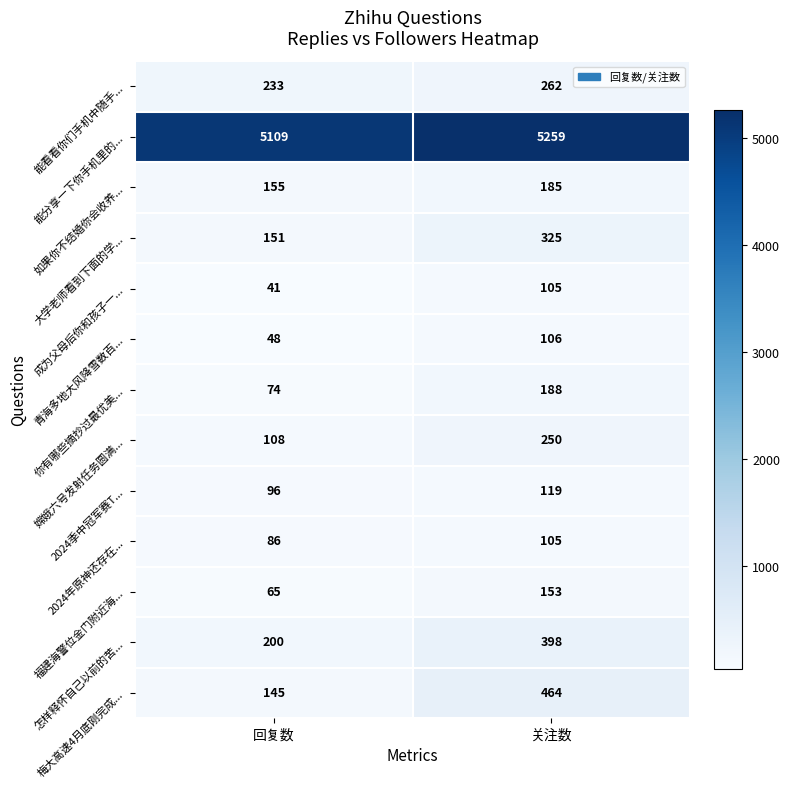

Reading left to right, what are all the values shown in this chart?

能看看你们手机中随手...: 回复数=233	关注数=262
能分享一下你手机里的...: 回复数=5109	关注数=5259
如果你不结婚你会收养...: 回复数=155	关注数=185
大学老师看到下面的学...: 回复数=151	关注数=325
成为父母后你和孩子一...: 回复数=41	关注数=105
青海多地大风降雪数百...: 回复数=48	关注数=106
你有哪些摘抄过最优美...: 回复数=74	关注数=188
嫦娥六号发射任务圆满...: 回复数=108	关注数=250
2024季中冠军赛T...: 回复数=96	关注数=119
2024年原神还存在...: 回复数=86	关注数=105
福建海警位金门附近海...: 回复数=65	关注数=153
怎样释怀自己以前的苦...: 回复数=200	关注数=398
梅大高速4月底刚完成...: 回复数=145	关注数=464